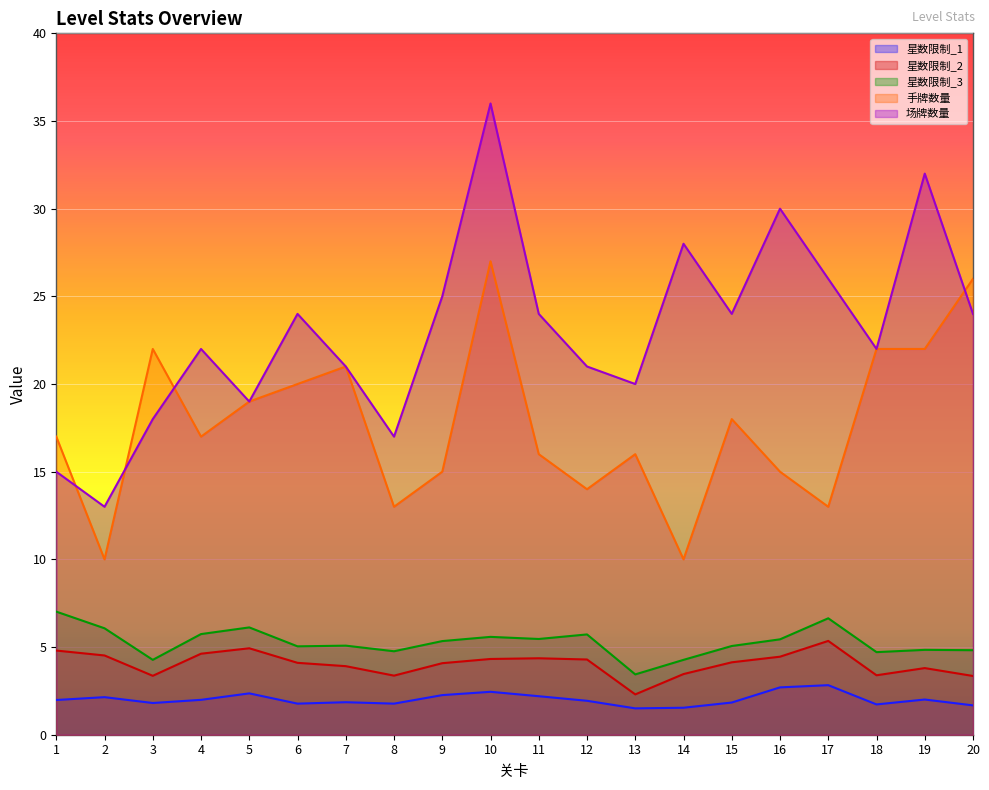

Reading right to left, what are all the values shown in this chart?

星数限制_1: 1.7	2.0	1.7	2.8	2.7	1.8	1.5	1.5	1.9	2.2	2.4	2.3	1.8	1.9	1.8	2.4	2.0	1.8	2.1	2.0
星数限制_2: 3.4	3.8	3.4	5.3	4.5	4.1	3.5	2.3	4.3	4.4	4.3	4.1	3.4	3.9	4.1	4.9	4.6	3.4	4.5	4.8
星数限制_3: 4.8	4.8	4.7	6.6	5.4	5.1	4.3	3.4	5.7	5.5	5.6	5.3	4.8	5.1	5.0	6.1	5.7	4.3	6.1	7.0
手牌数量: 26.0	22.0	22.0	13.0	15.0	18.0	10.0	16.0	14.0	16.0	27.0	15.0	13.0	21.0	20.0	19.0	17.0	22.0	10.0	17.0
场牌数量: 24.0	32.0	22.0	26.0	30.0	24.0	28.0	20.0	21.0	24.0	36.0	25.0	17.0	21.0	24.0	19.0	22.0	18.0	13.0	15.0